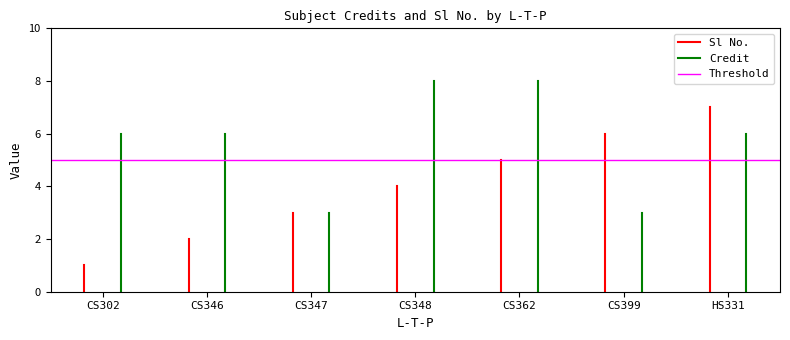

Does the chart have visible grid lines?

No